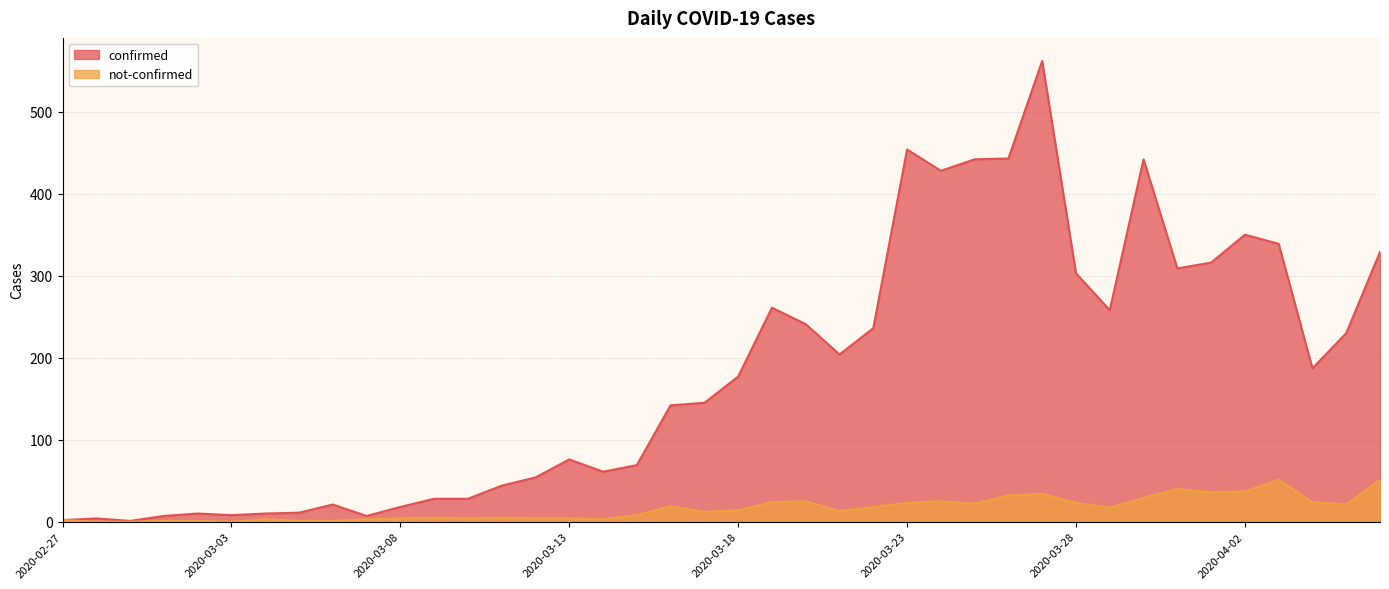

How many series are shown in this chart?

2